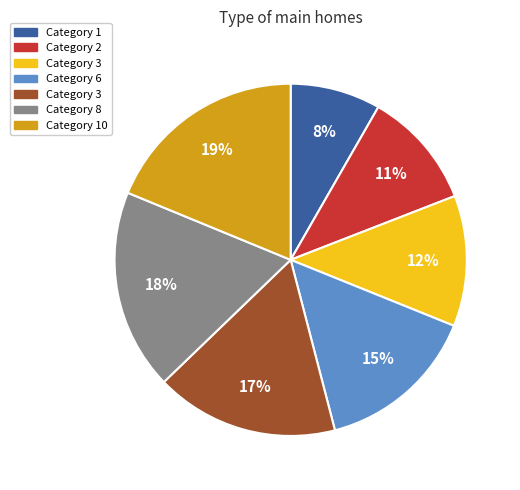

Does any single category account for the majority?

No